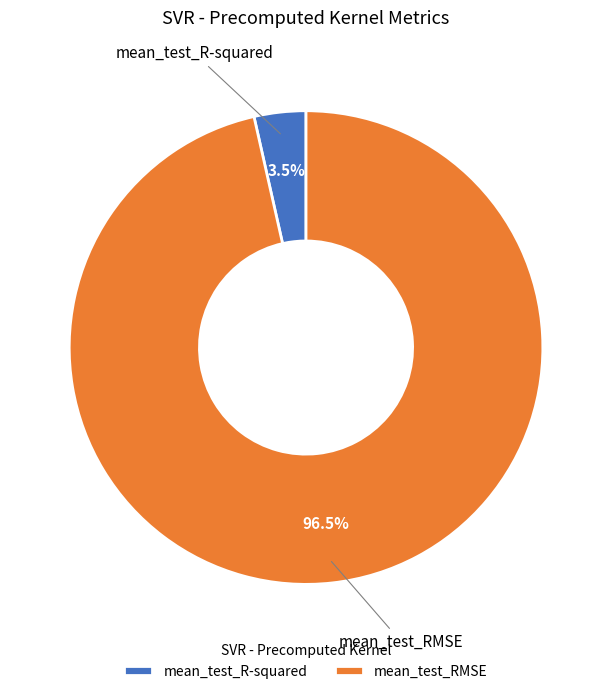

Rank the categories by value from highest to lowest.

mean_test_RMSE, mean_test_R-squared